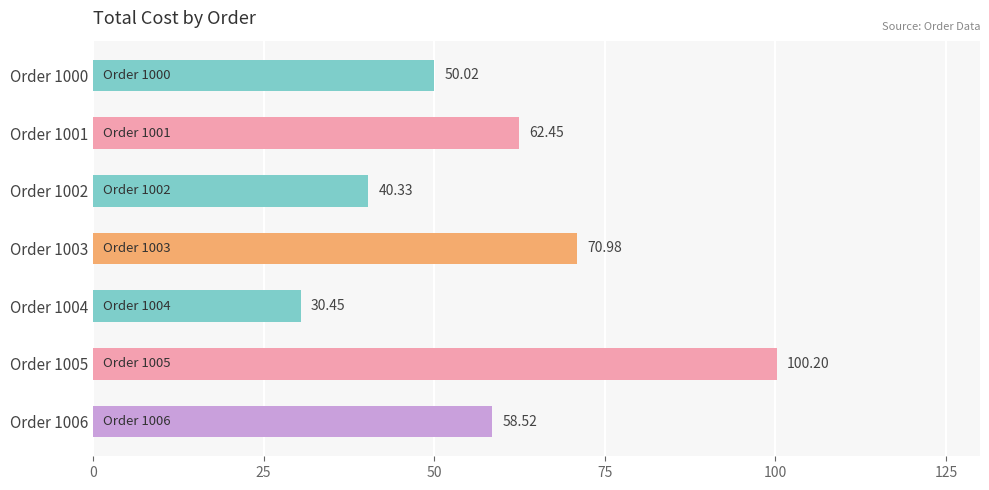

Does the chart contain any negative values?

No